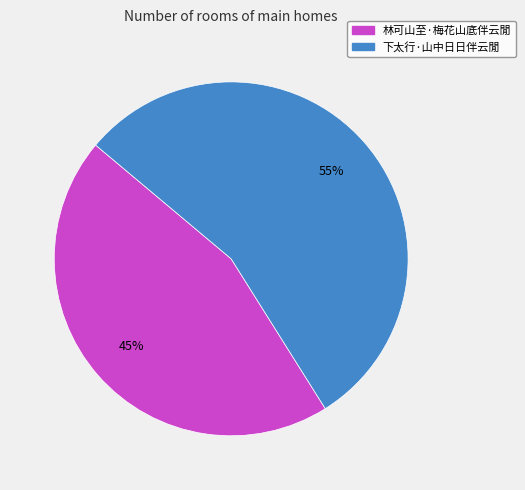

Count the number of slices in the pie.

2